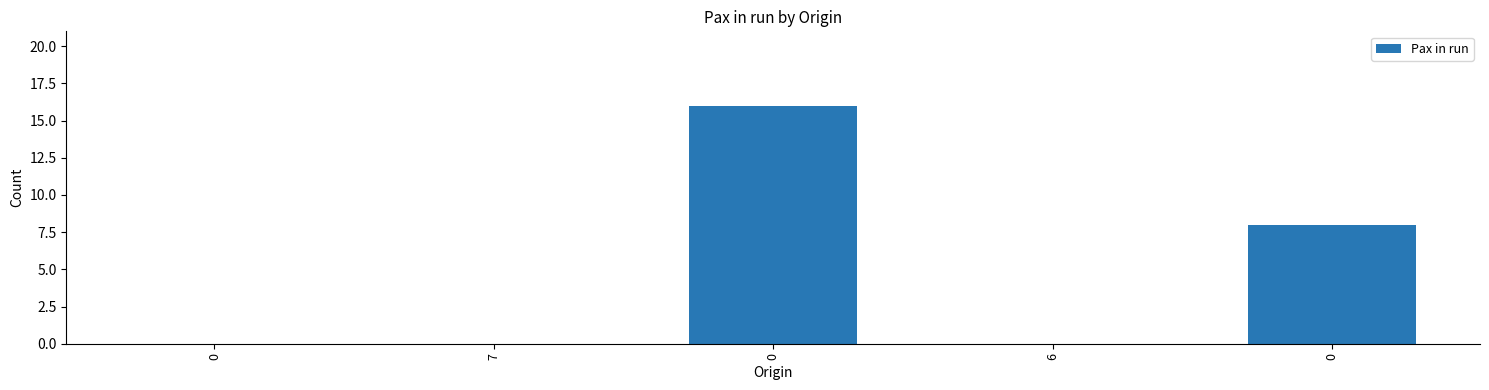

List the labels in order of value, largest first.

0, 0, 0, 7, 6